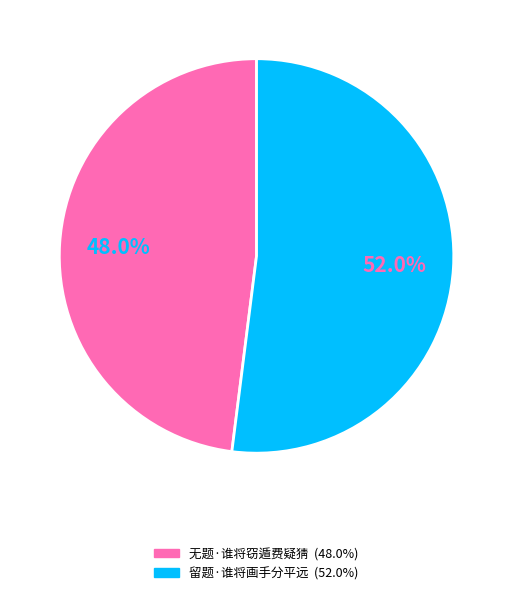

What is the smallest slice in the pie chart?

无题·谁将窃遁费疑猜